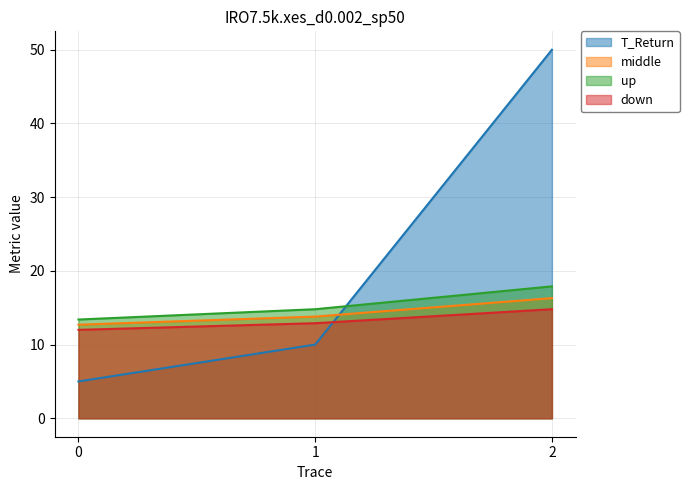

The down series shows 12.0 at 0. True or false?

True